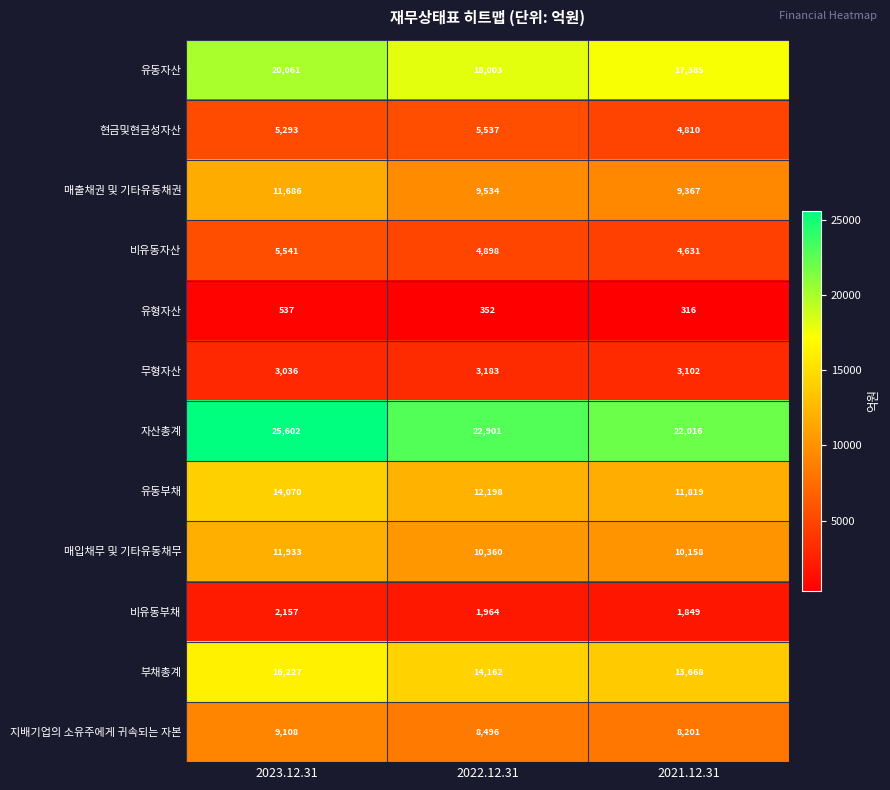

Which label corresponds to the largest value in the chart?

2023.12.31